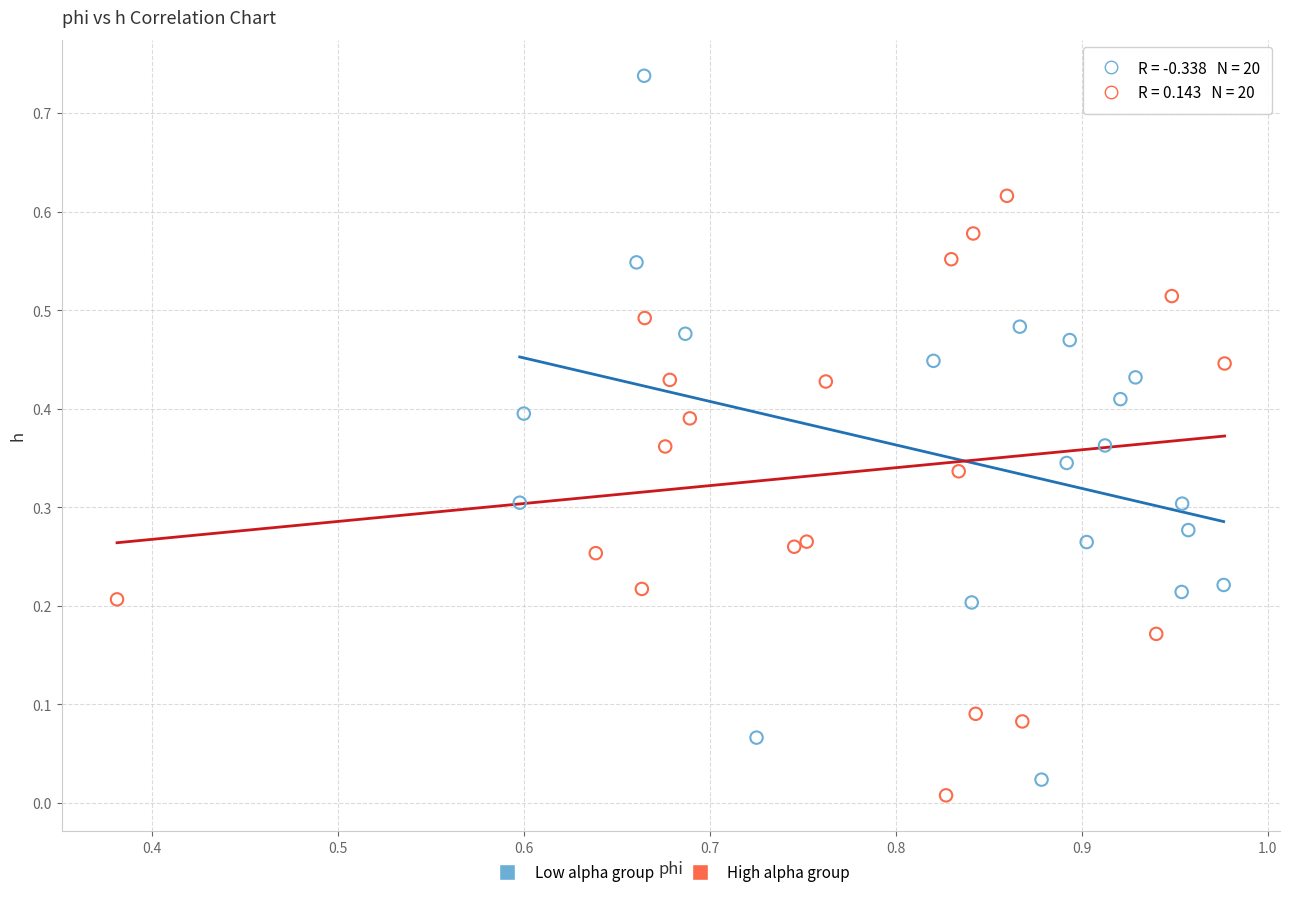

Which series has the widest spread of Y values?

Low alpha group